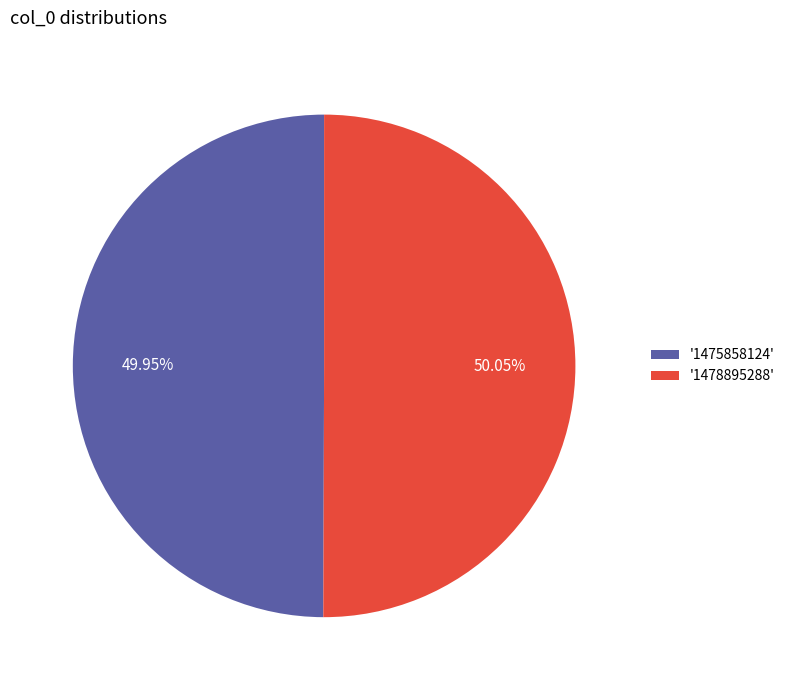

How many segments does this pie chart have?

2